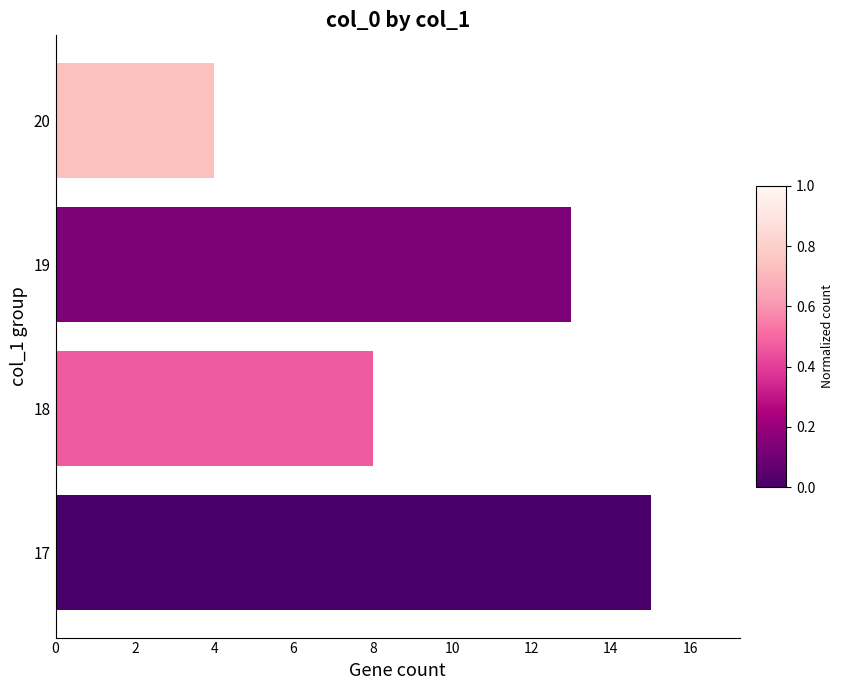

Reading bottom to top, transcribe all the data shown in this chart.

15	8	13	4